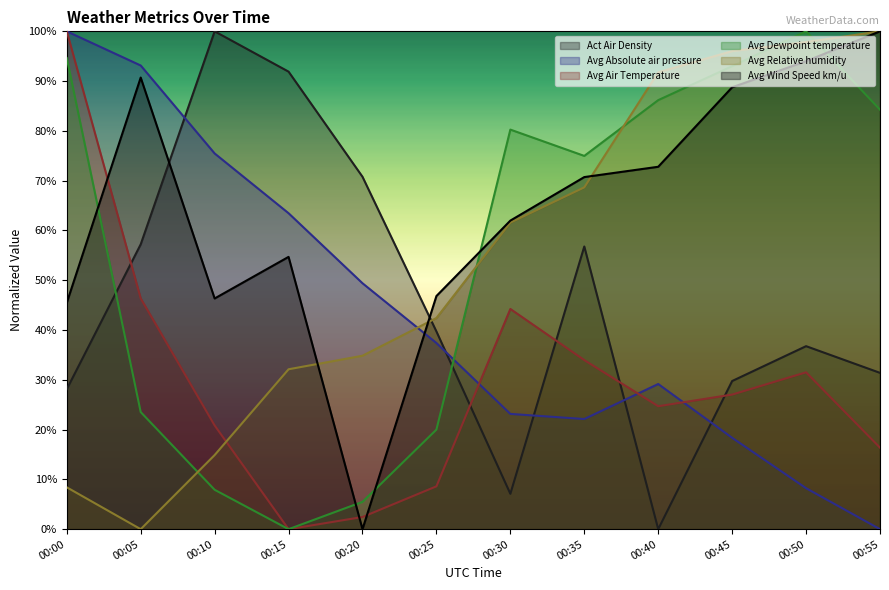

Which label corresponds to the largest value in the chart?

00:10